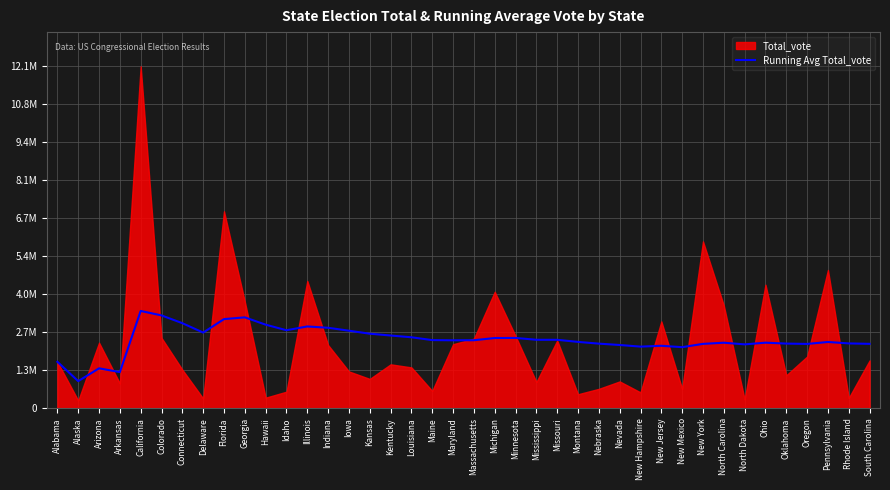

How many lines are shown in the chart?

1